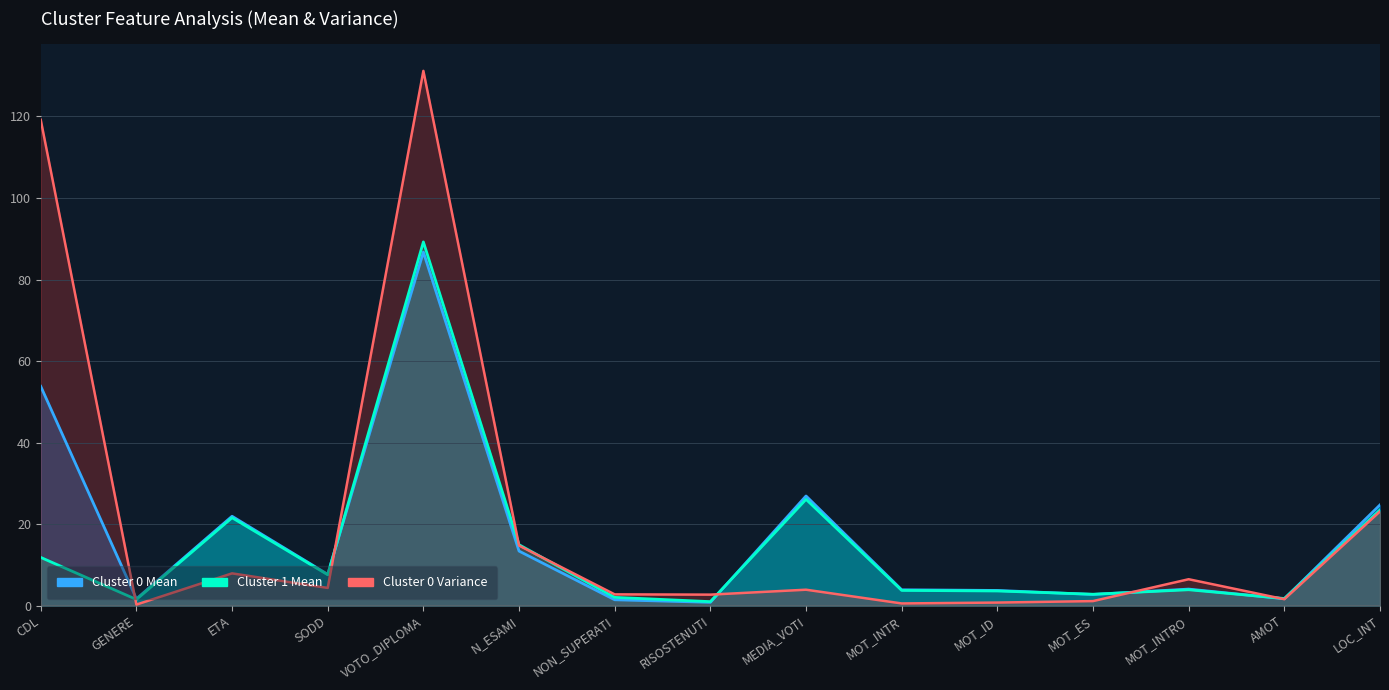

What are all the series names shown in the legend?

Cluster 0 Mean, Cluster 1 Mean, Cluster 0 Variance